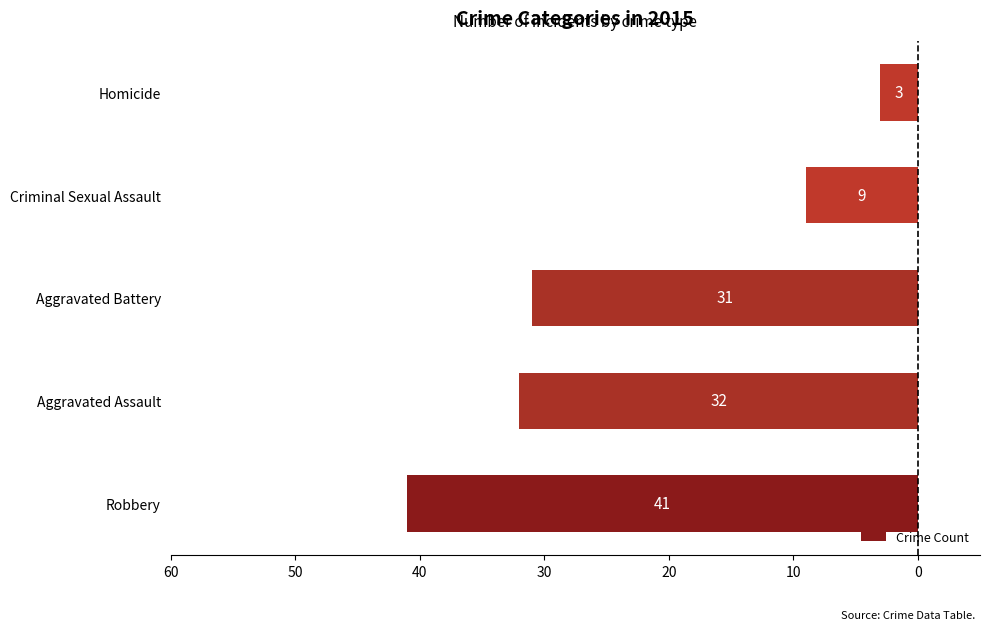

Are the bars horizontal?

Yes